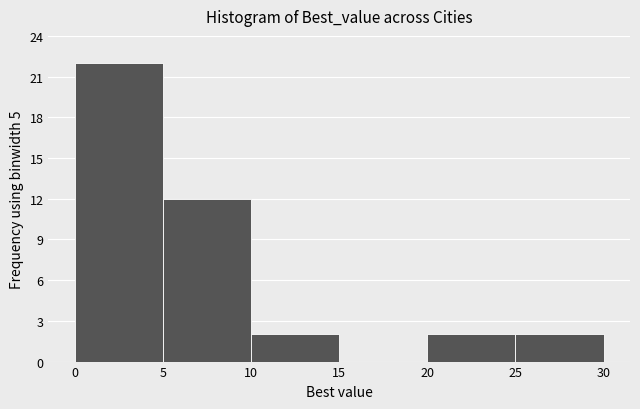

Reading left to right, transcribe this chart: for each bar, give the range it covers on the x-axis and its height. The values are not printed on the chart, so give them approximately, as read against the axis.

0 to 5: 22
5 to 10: 12
10 to 15: 2
15 to 20: 0
20 to 25: 2
25 to 30: 2